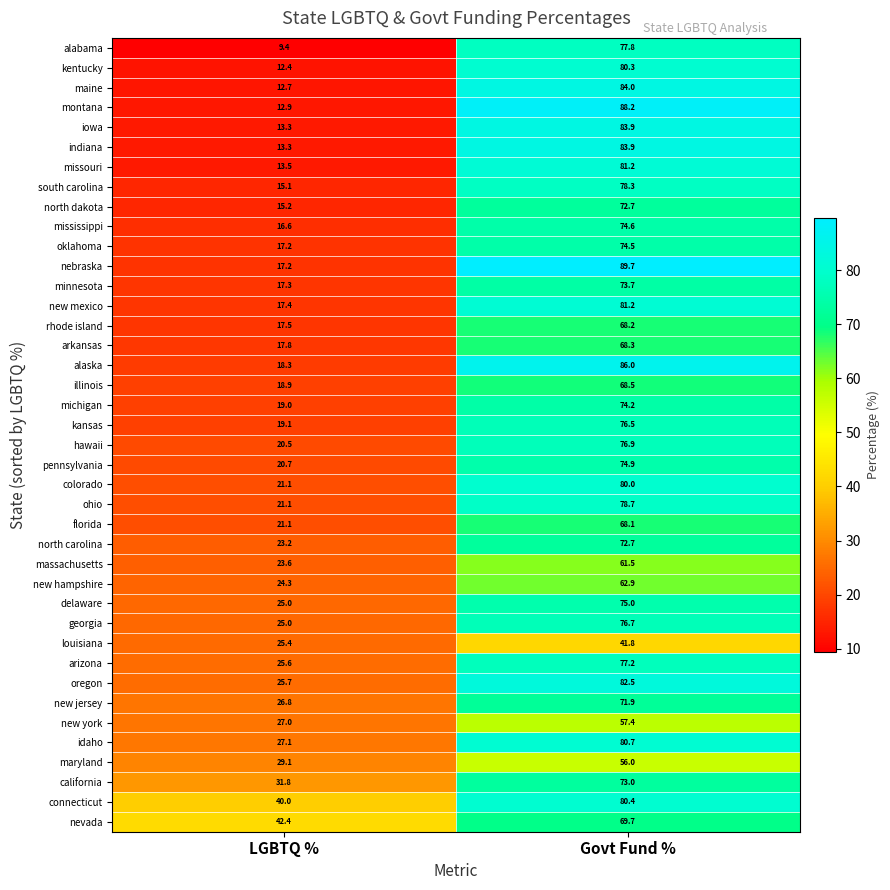

What is the sum of all ohio values?

99.8